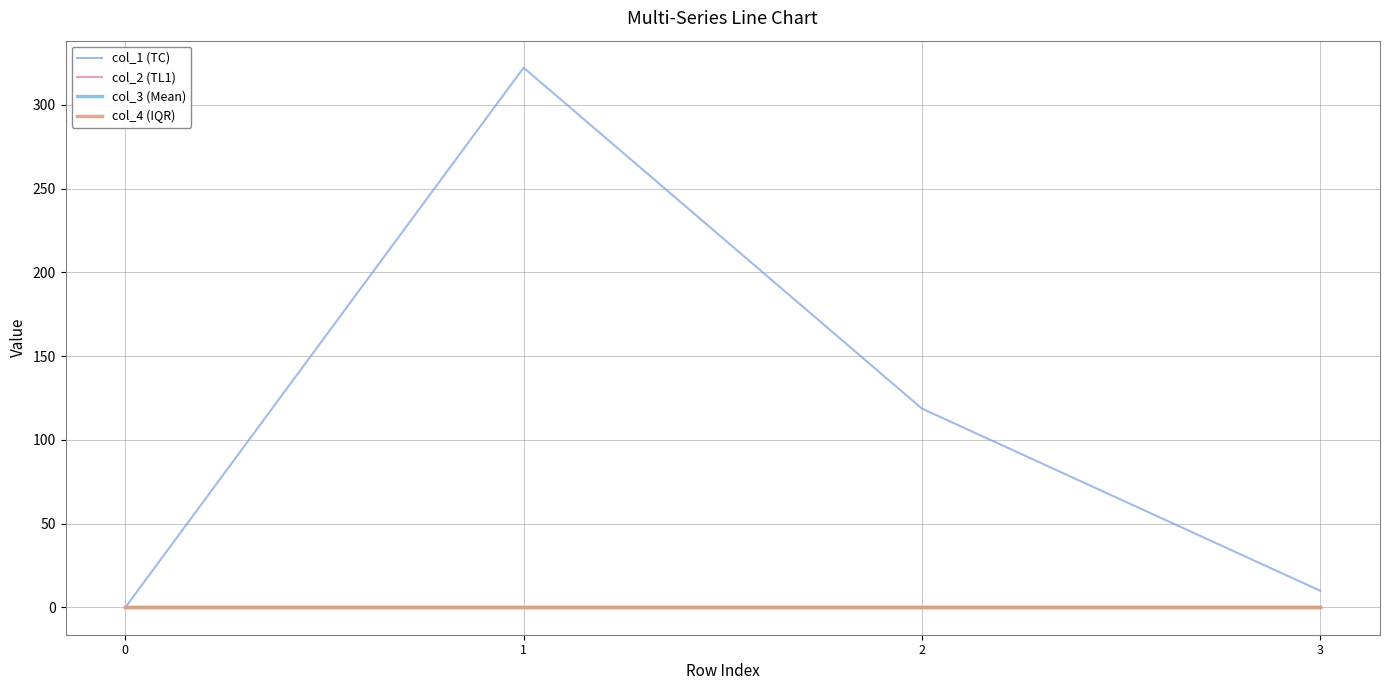

How many lines are shown in the chart?

4